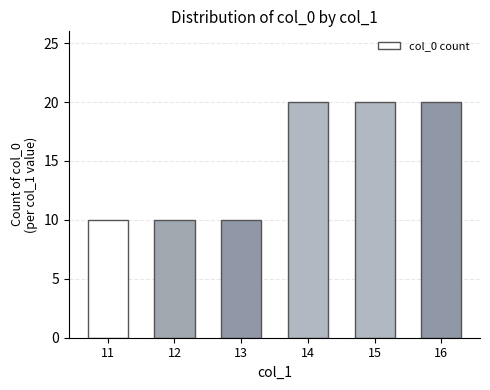

Approximately how many times larger is the value at 15 compared to 11?

2.0